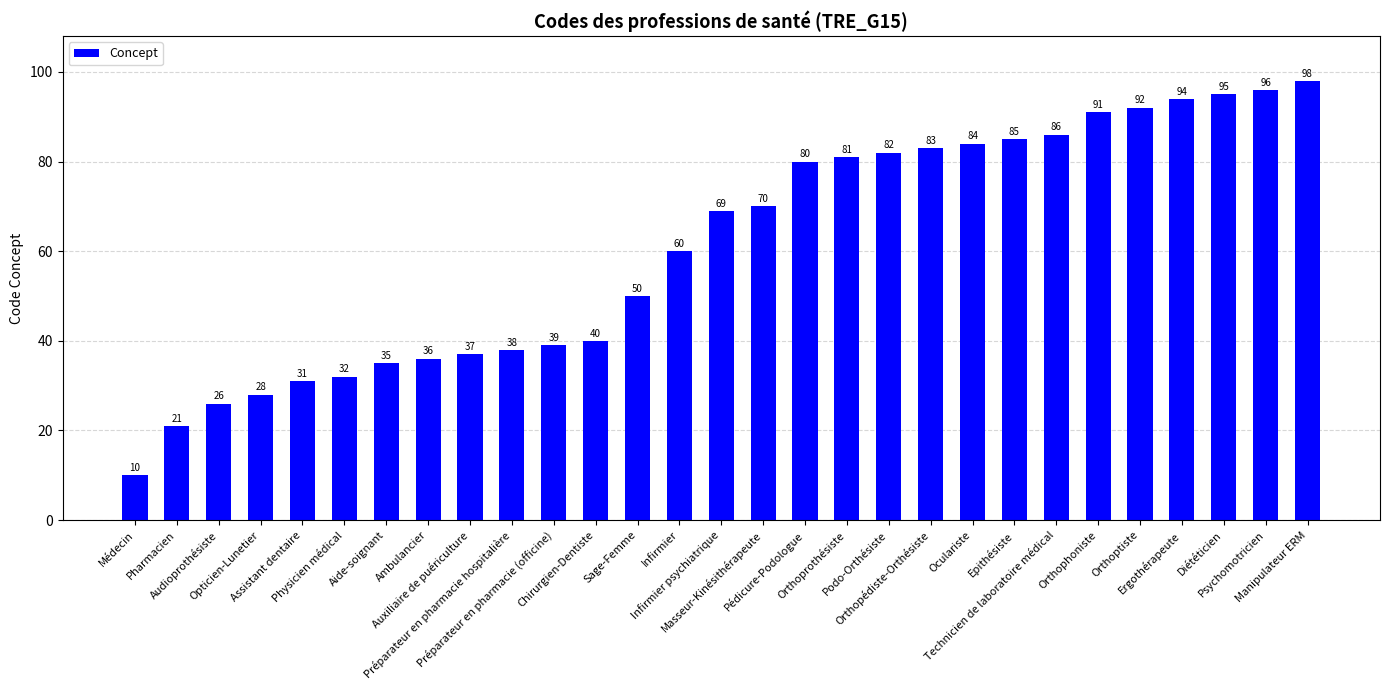

Reading right to left, list all the values displayed in this chart.

Manipulateur ERM=98	Psychomotricien=96	Diététicien=95	Ergothérapeute=94	Orthoptiste=92	Orthophoniste=91	Technicien de laboratoire médical=86	Epithésiste=85	Oculariste=84	Orthopédiste-Orthésiste=83	Podo-Orthésiste=82	Orthoprothésiste=81	Pédicure-Podologue=80	Masseur-Kinésithérapeute=70	Infirmier psychiatrique=69	Infirmier=60	Sage-Femme=50	Chirurgien-Dentiste=40	Préparateur en pharmacie (officine)=39	Préparateur en pharmacie hospitalière=38	Auxiliaire de puériculture=37	Ambulancier=36	Aide-soignant=35	Physicien médical=32	Assistant dentaire=31	Opticien-Lunetier=28	Audioprothésiste=26	Pharmacien=21	Médecin=10